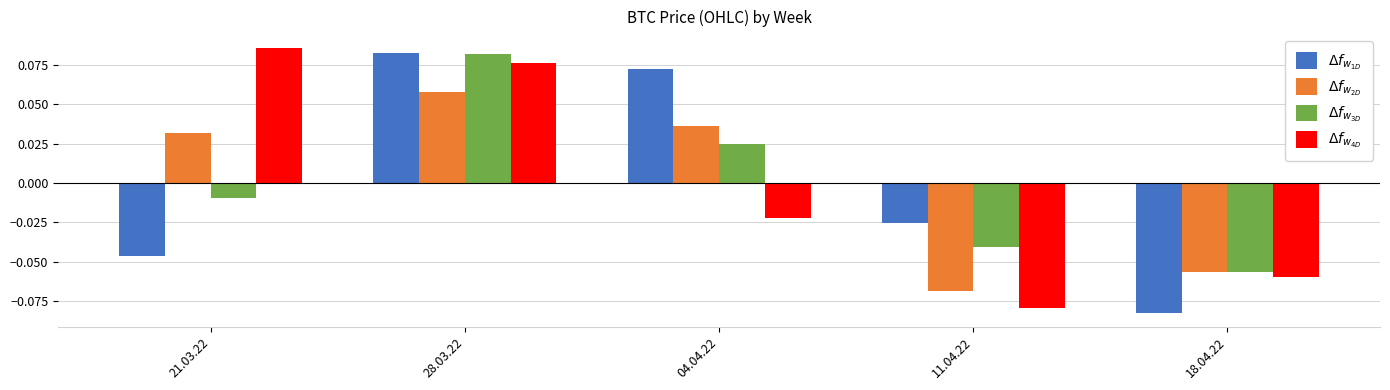

Which label corresponds to the smallest value in the chart?

18.04.22